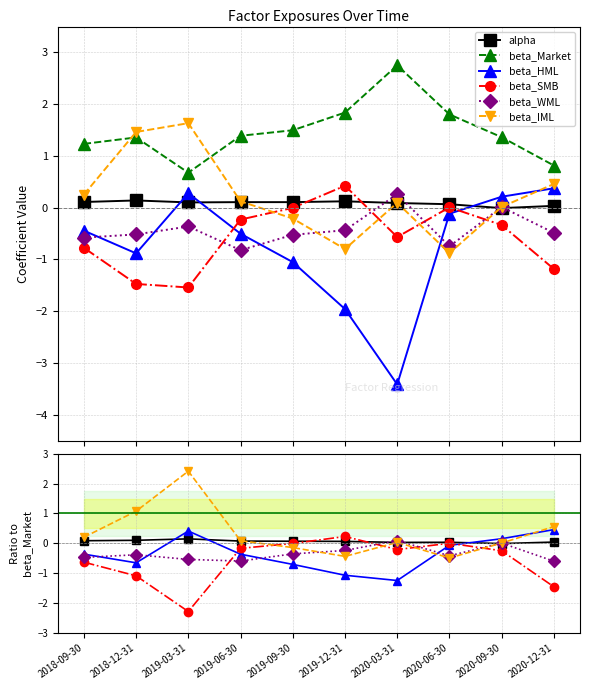

The value of beta_Market at 2019-09-30 is 2.3. True or false?

False